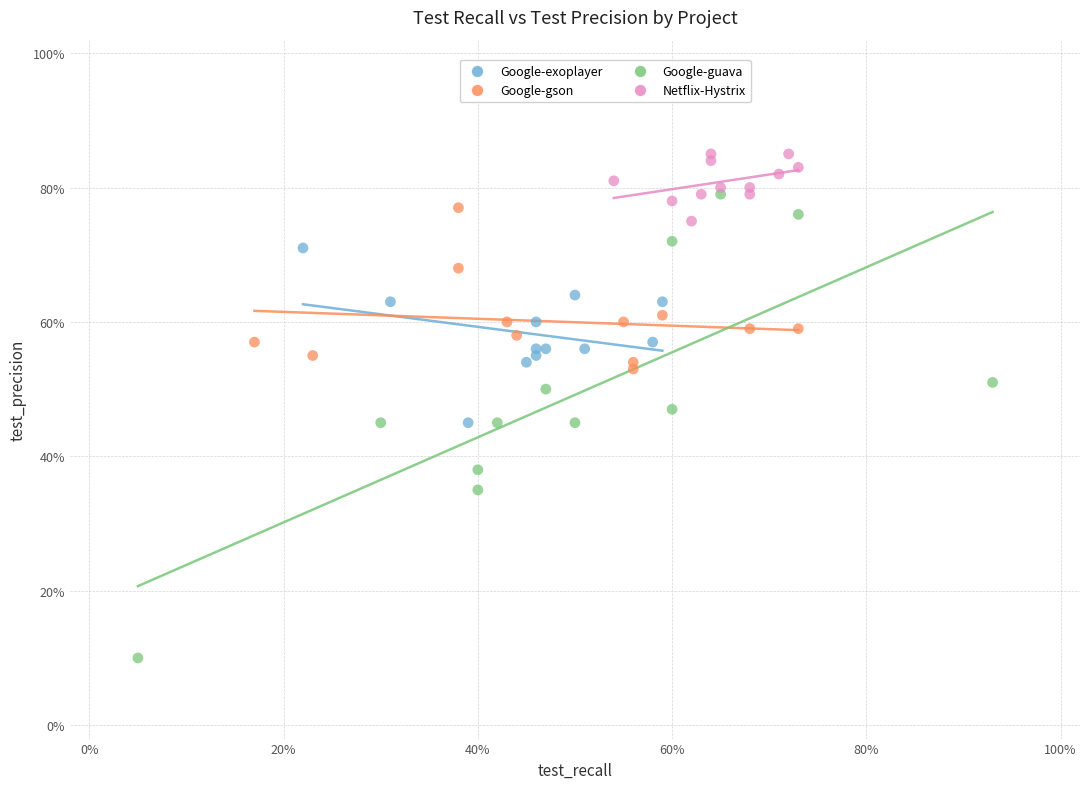

What are all the series names shown in the legend?

Google-exoplayer, Google-gson, Google-guava, Netflix-Hystrix